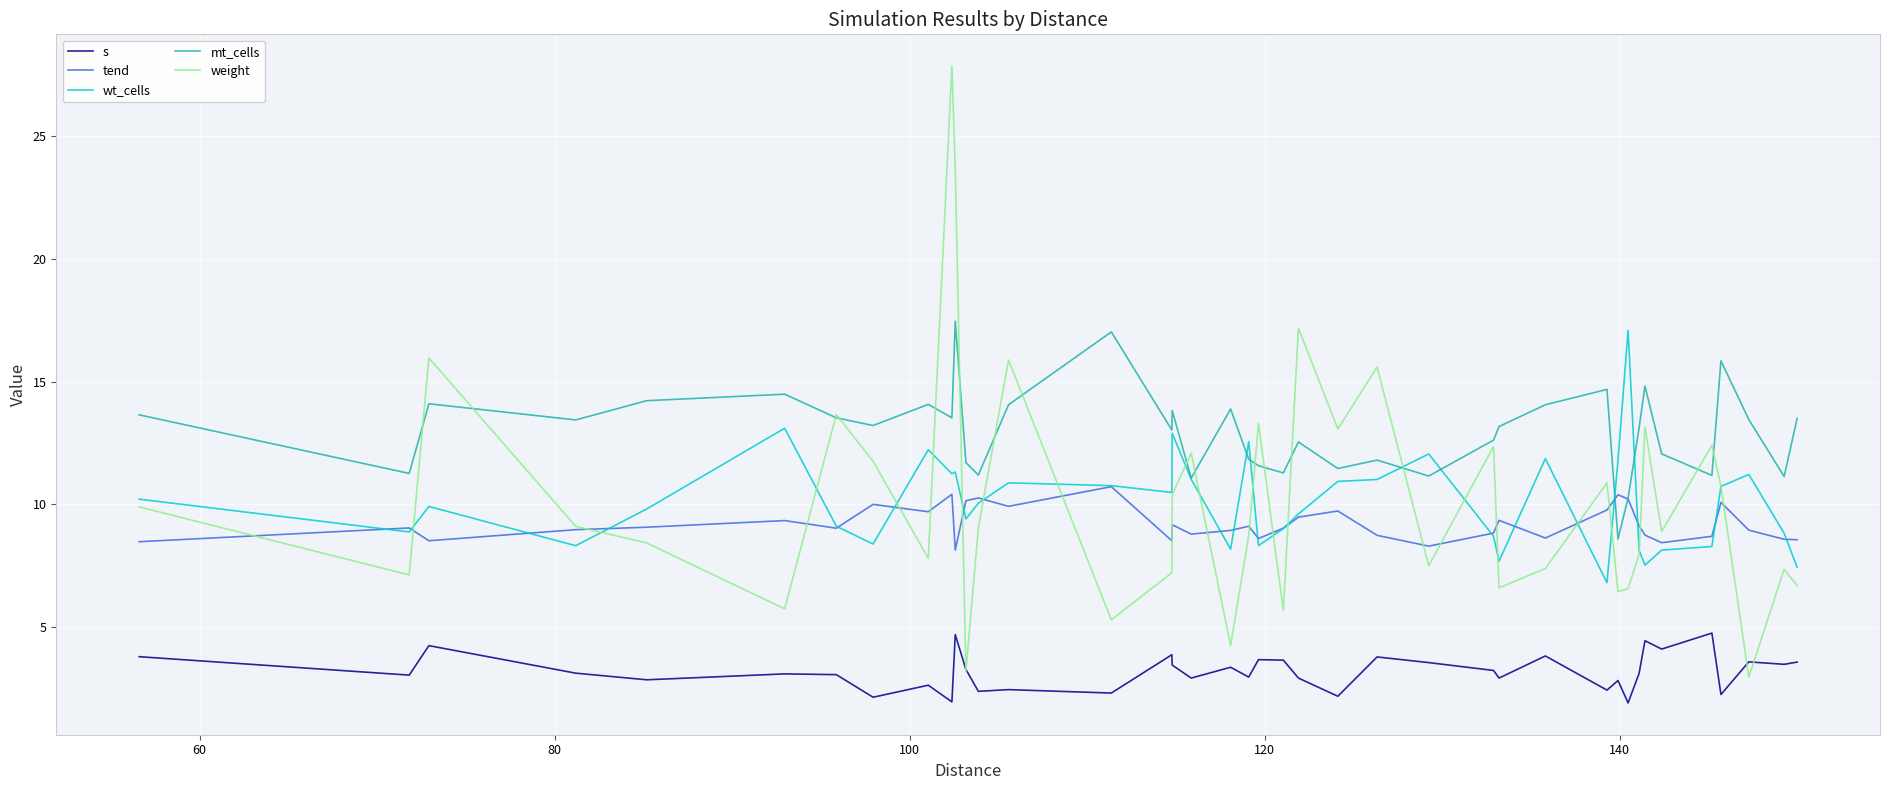

True or false: tend and s cross at least once.

False